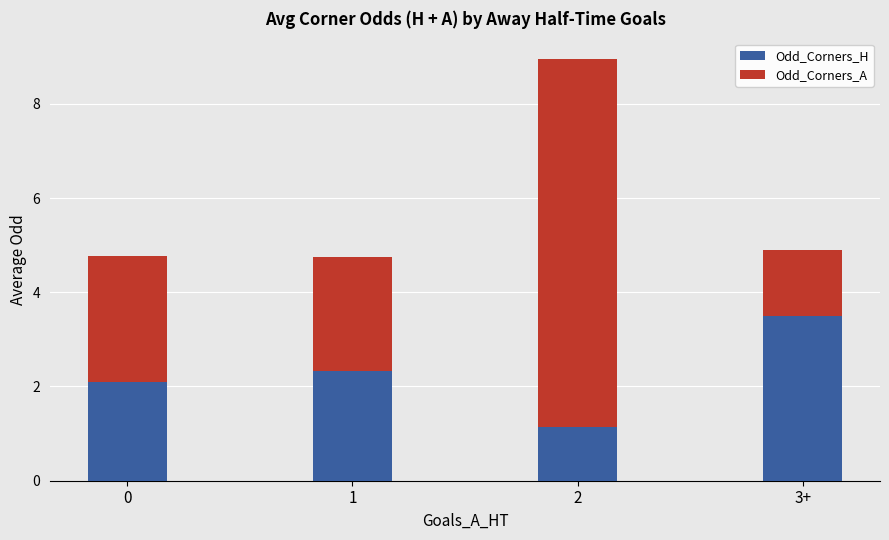

What is the difference between the Odd_Corners_H values at 1 and 2?

1.2